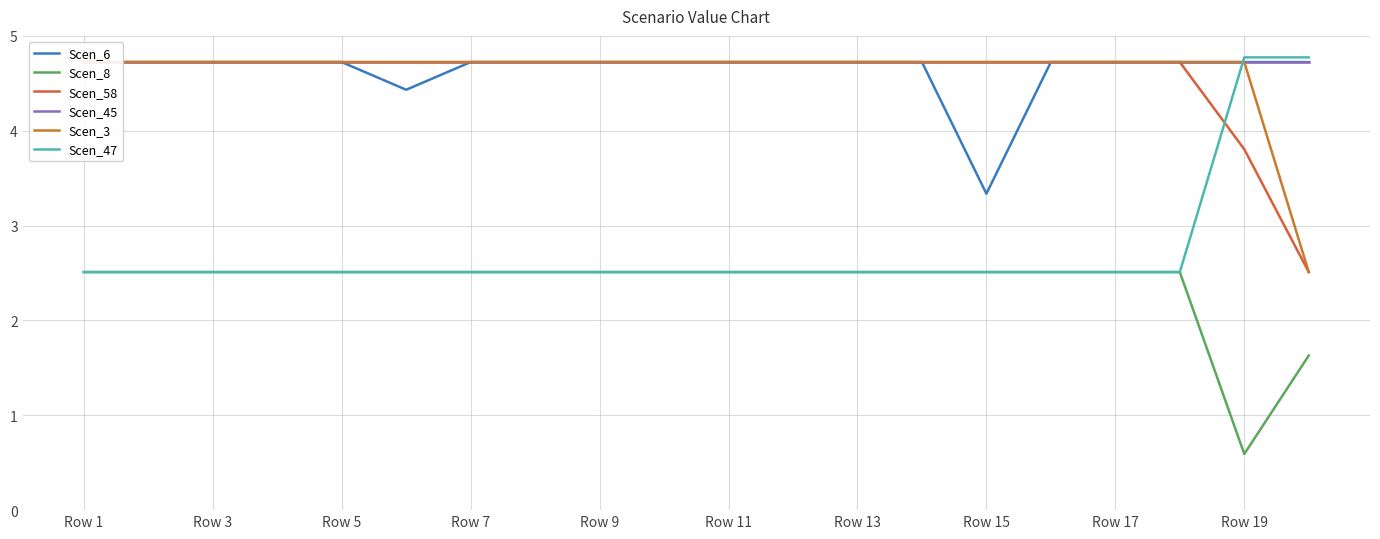

The value of Scen_47 at Row 3 is 2.5. True or false?

True